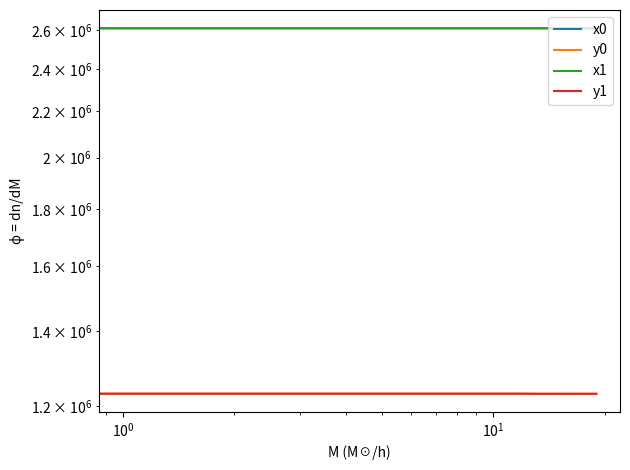

How many intersections are there between x0 and x1?

9